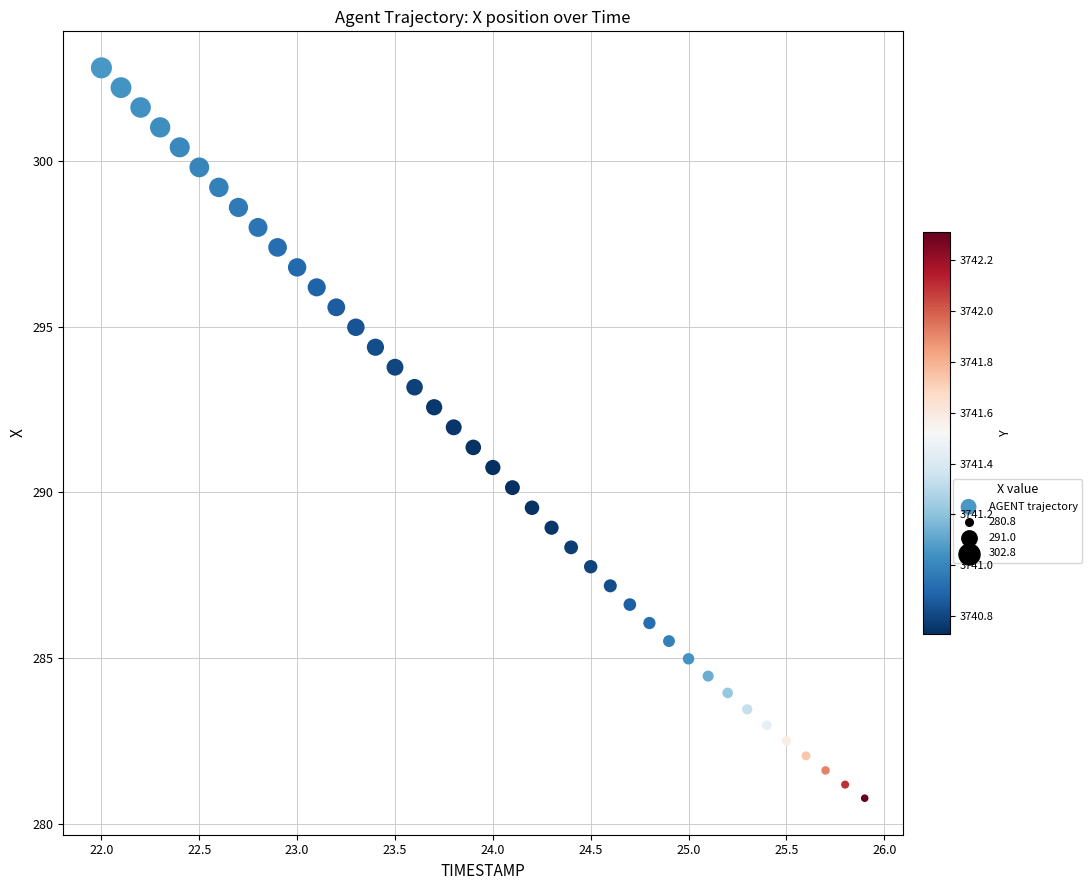

What is the range of Y values (max minus min)?

22.0